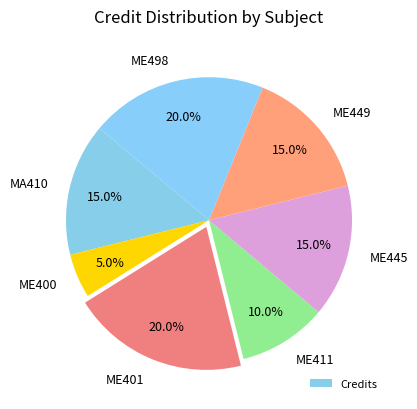

Approximately how many times larger is the value at ME400 compared to ME449?

0.3